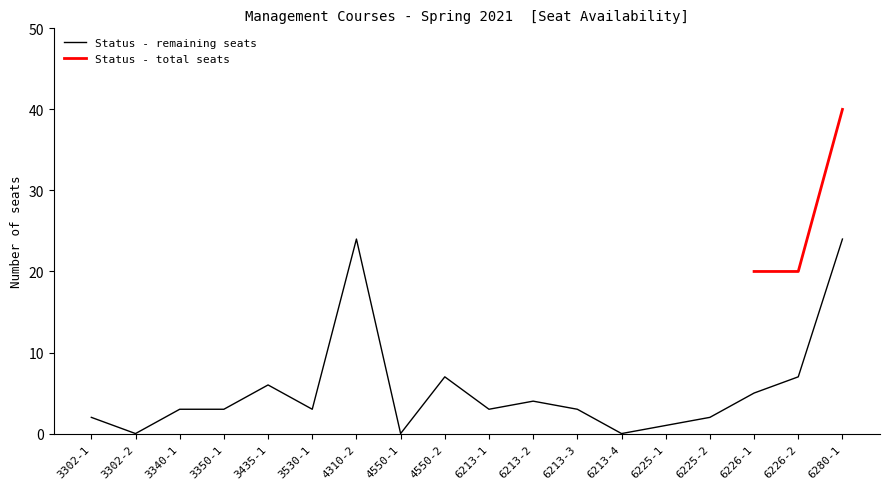

Is it true that the value at 4310-2 is 43?

False